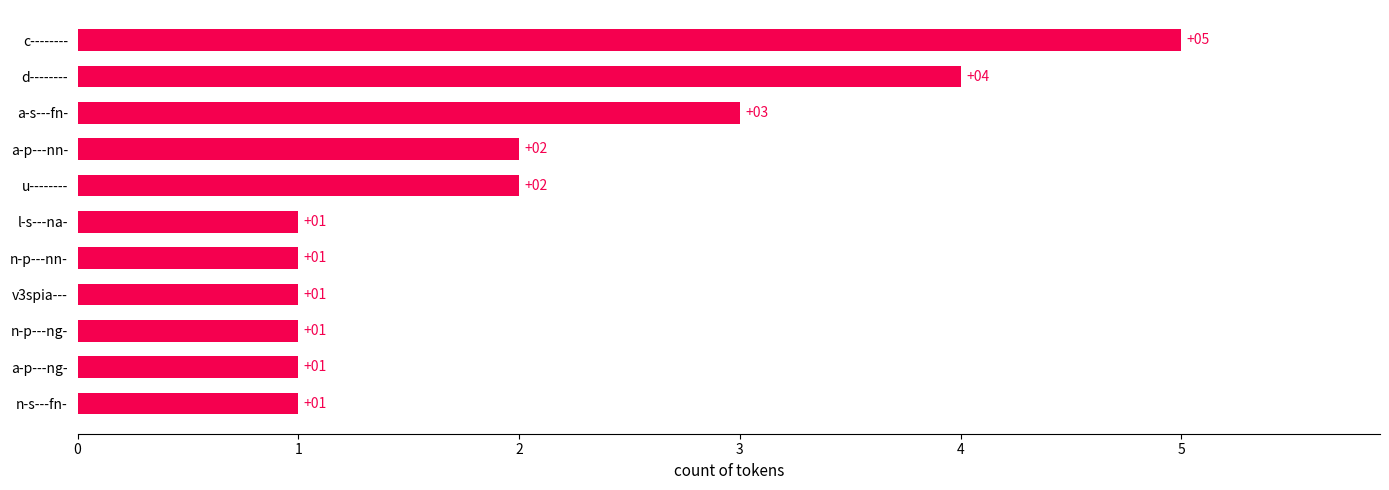

Count the values in the range 1 to 3.

9